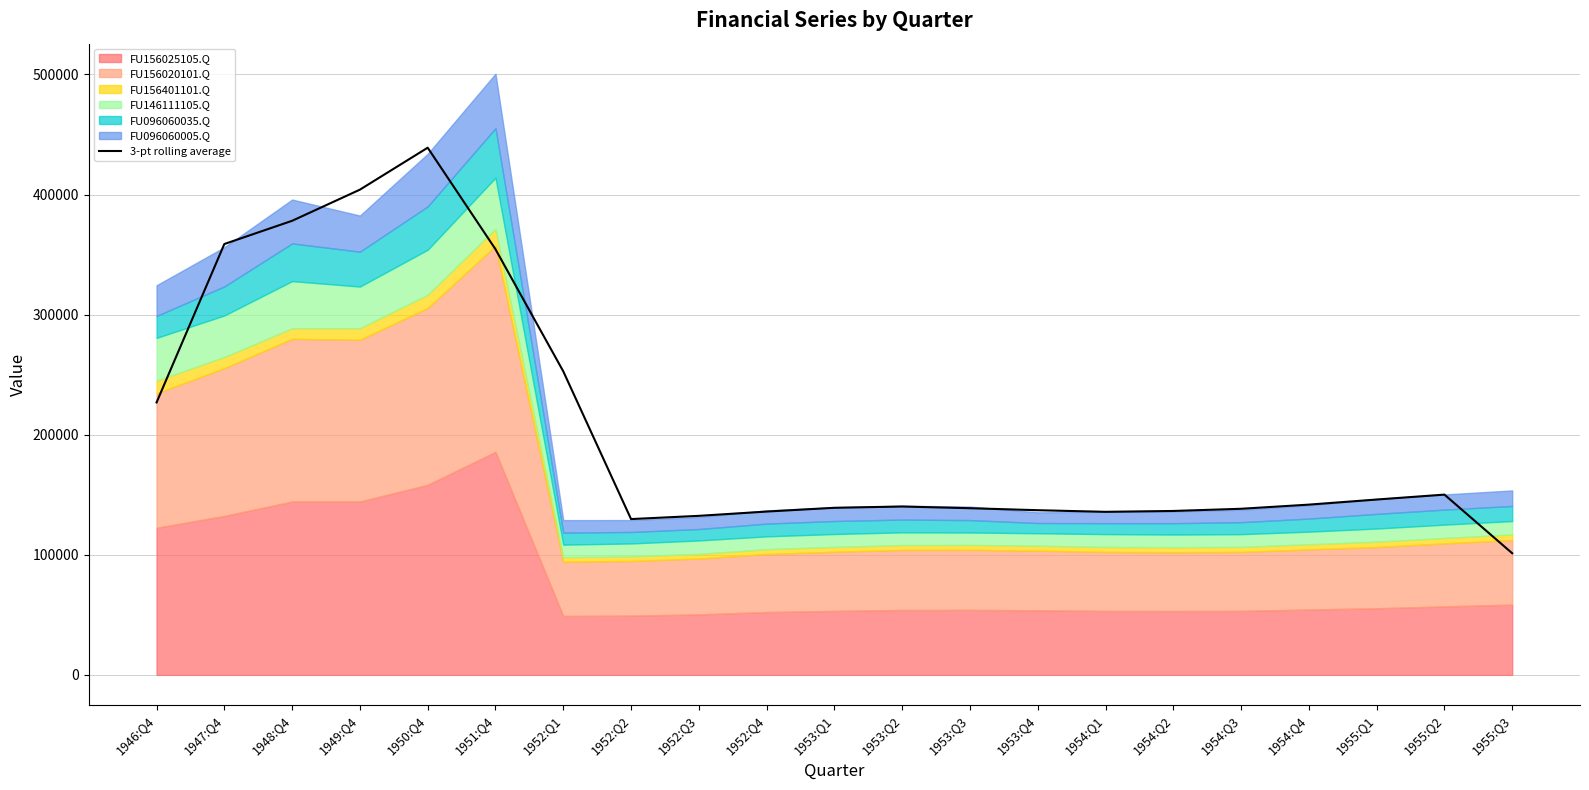

What is the label of the 2nd point from the right?

1955:Q2